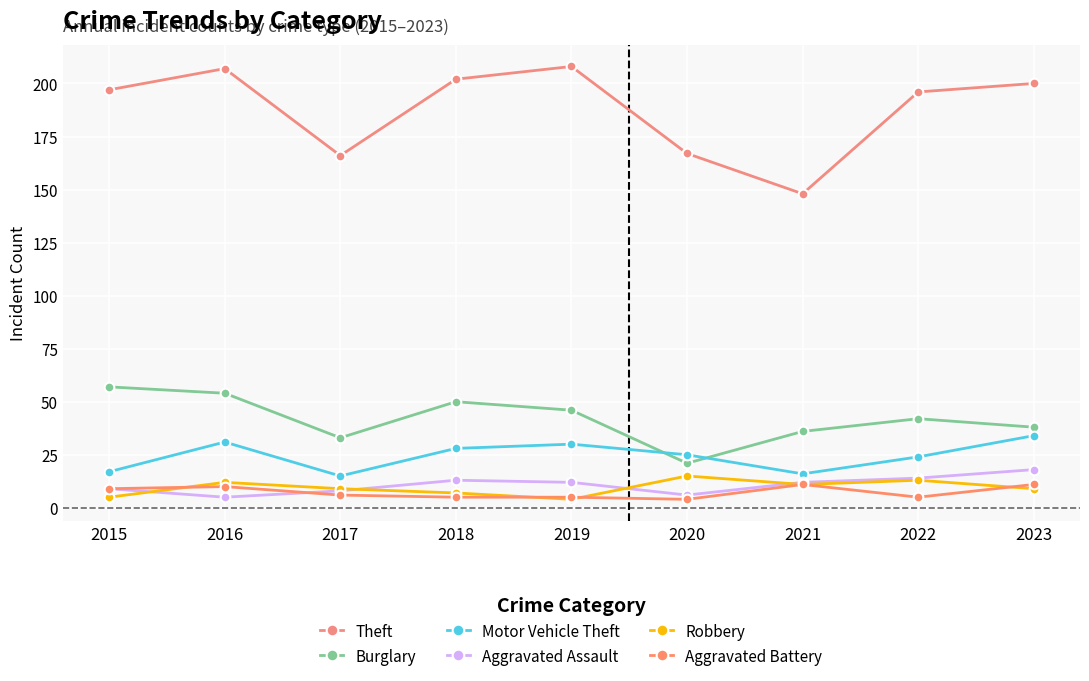

Reading left to right, extract all data points from this chart.

Theft: 2015=197	2016=207	2017=166	2018=202	2019=208	2020=167	2021=148	2022=196	2023=200
Burglary: 2015=57	2016=54	2017=33	2018=50	2019=46	2020=21	2021=36	2022=42	2023=38
Motor Vehicle Theft: 2015=17	2016=31	2017=15	2018=28	2019=30	2020=25	2021=16	2022=24	2023=34
Aggravated Assault: 2015=9	2016=5	2017=8	2018=13	2019=12	2020=6	2021=12	2022=14	2023=18
Robbery: 2015=5	2016=12	2017=9	2018=7	2019=4	2020=15	2021=11	2022=13	2023=9
Aggravated Battery: 2015=9	2016=10	2017=6	2018=5	2019=5	2020=4	2021=11	2022=5	2023=11